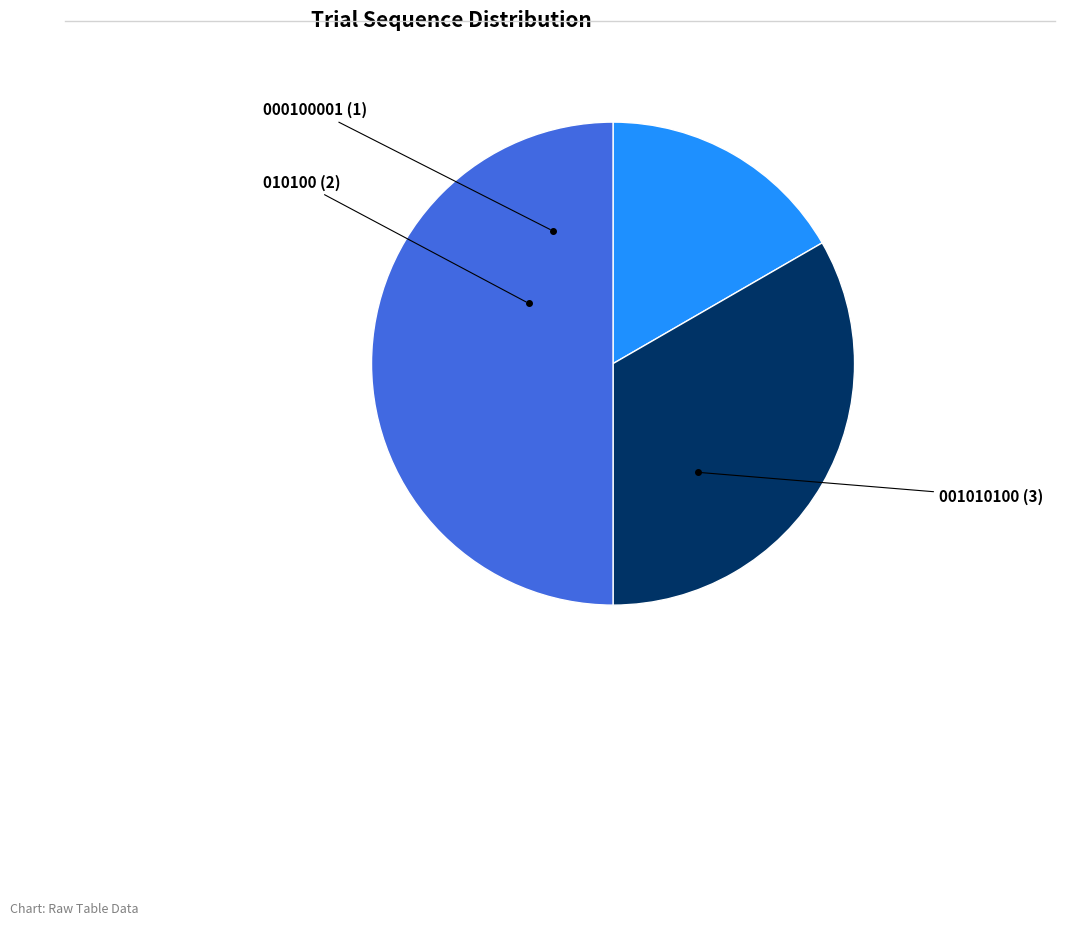

Which category has the biggest portion of the pie?

001010100